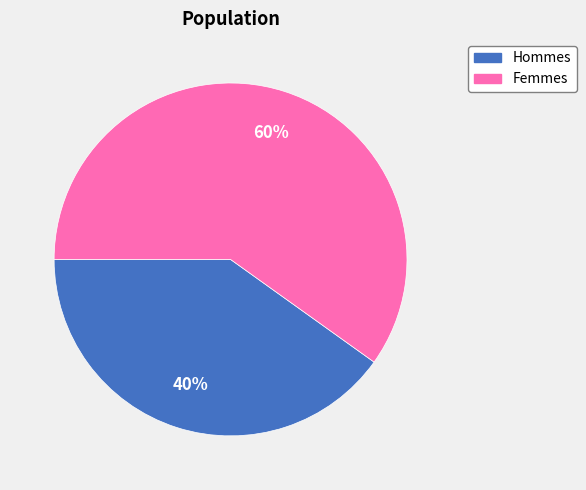

Between Femmes and Hommes, which is larger?

Femmes